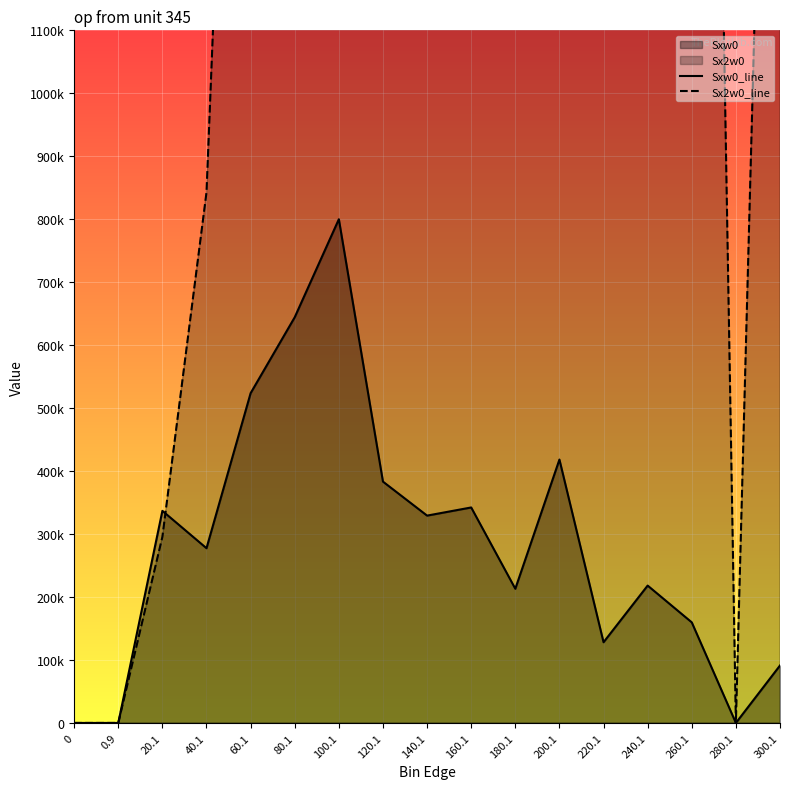

What is the sum of the Sxw0_line values at 140.1 and 120.1?

712549.3